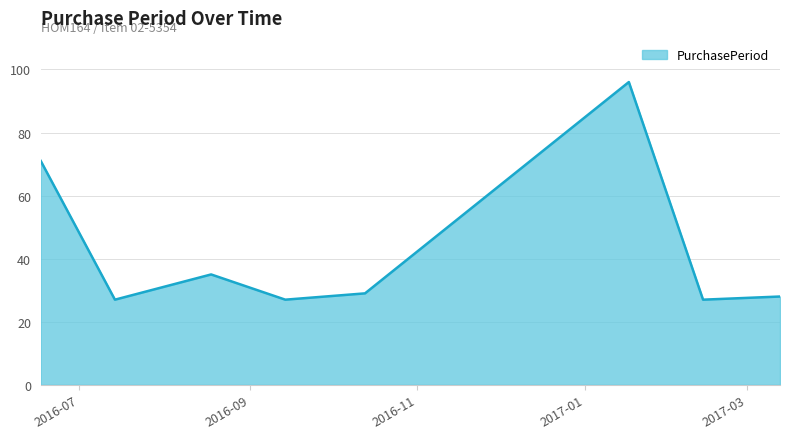

How many lines are shown in the chart?

1